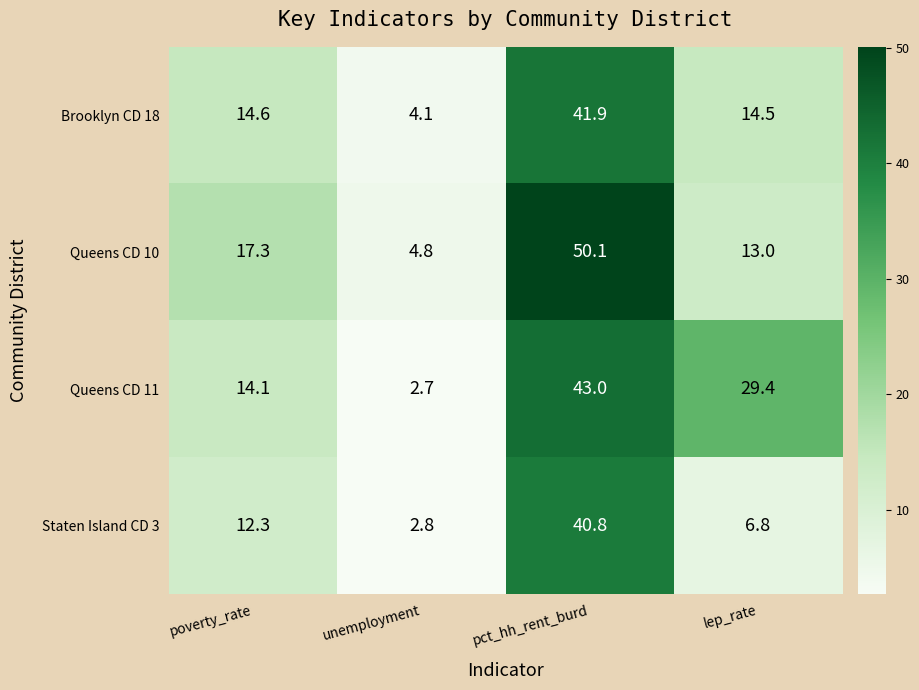

What is the difference between the Staten Island CD 3 values at pct_hh_rent_burd and unemployment?

38.0